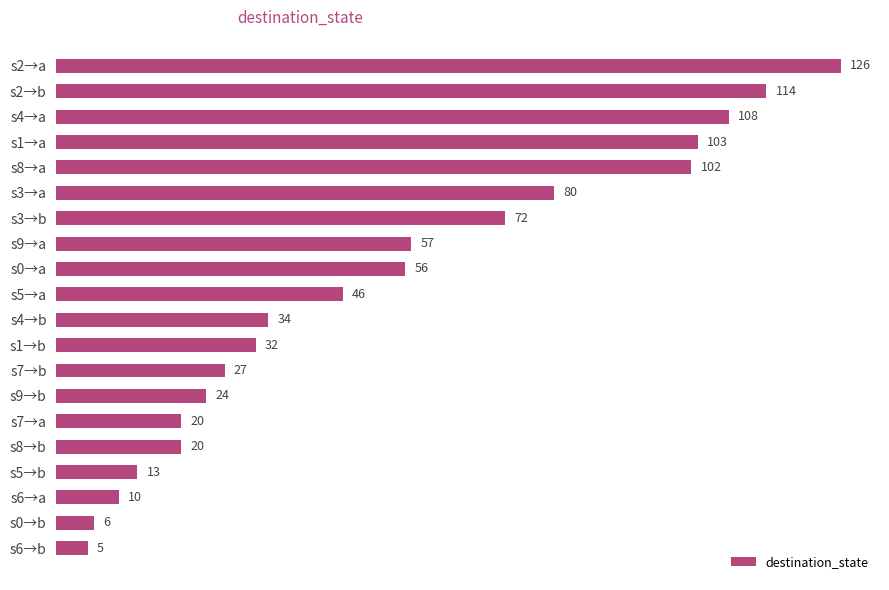

Which category has the lowest value across all series?

s6→b